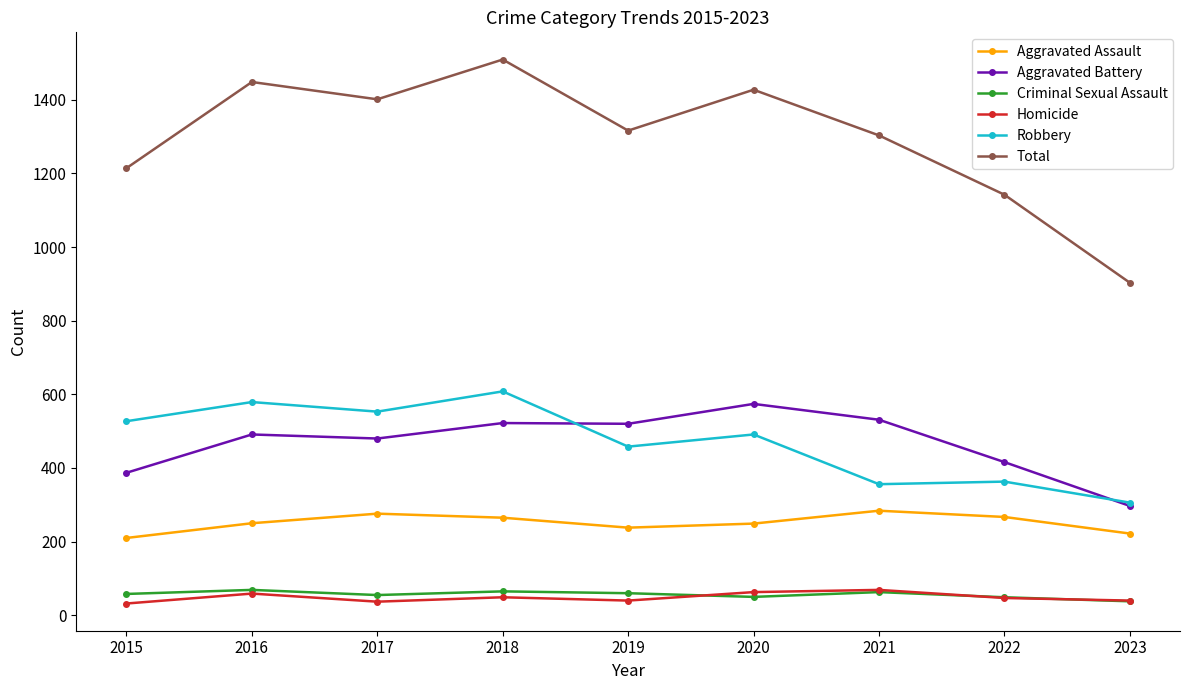

What is the sum of the Robbery values at 2018 and 2015?

1135